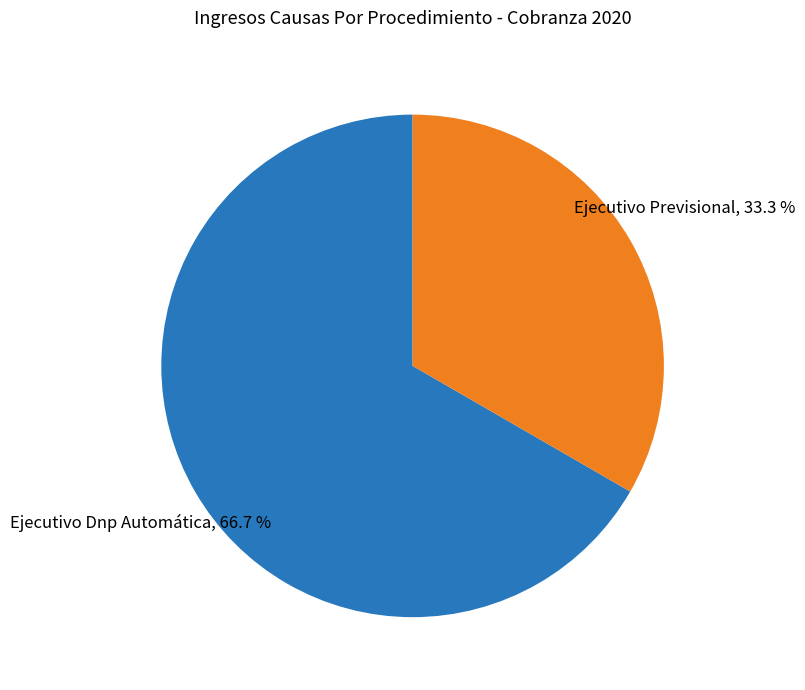

Does any single category account for the majority?

Yes